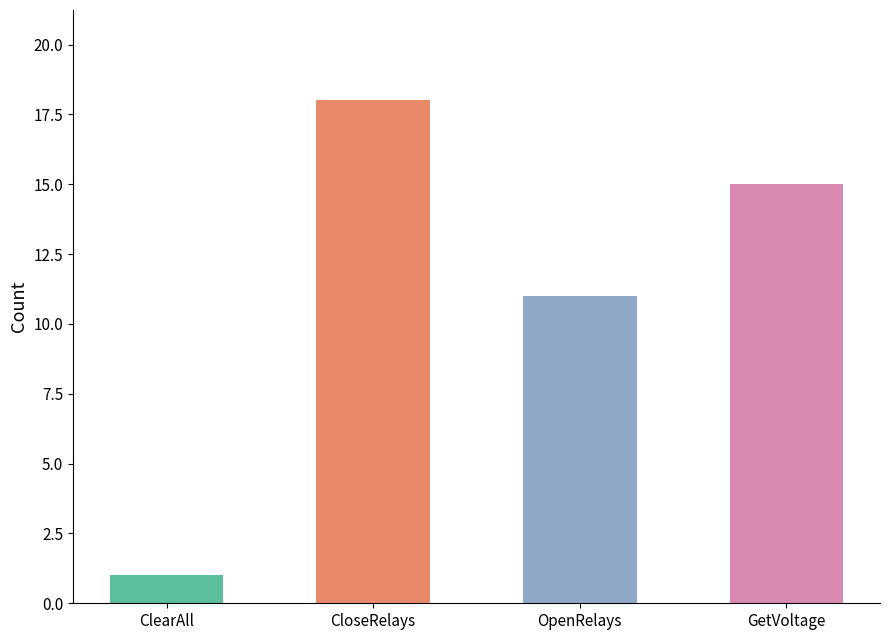

List the labels in order of value, largest first.

CloseRelays, GetVoltage, OpenRelays, ClearAll